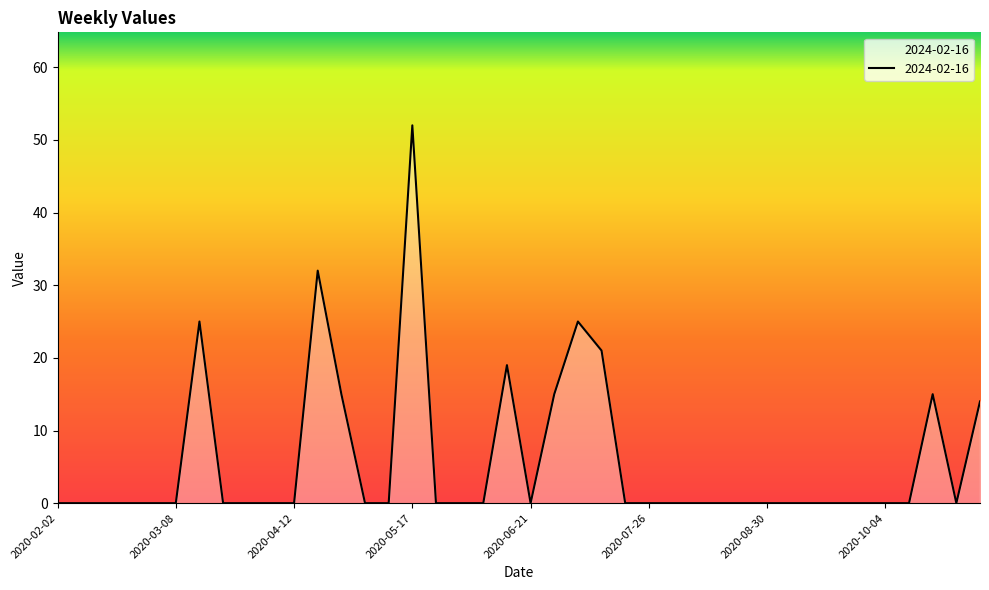

What is the difference between the maximum and minimum values?

52